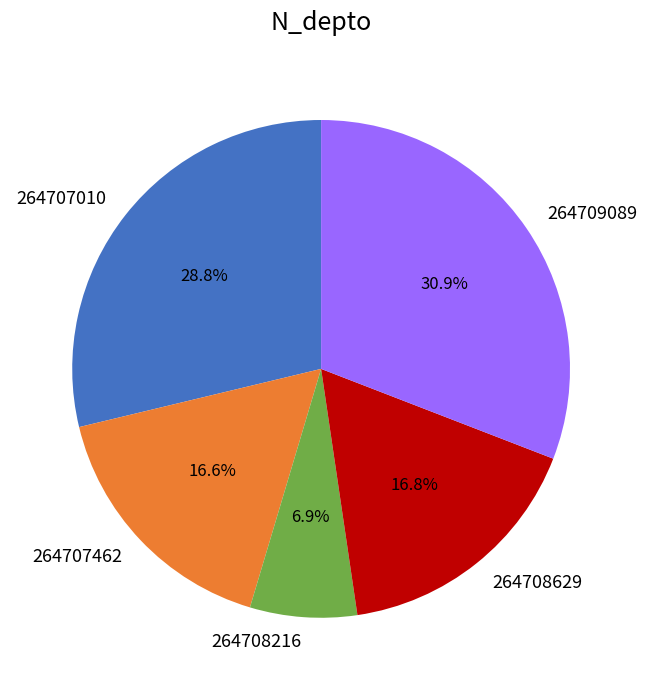

True or false: 264709089 accounts for 36% of the total.

False